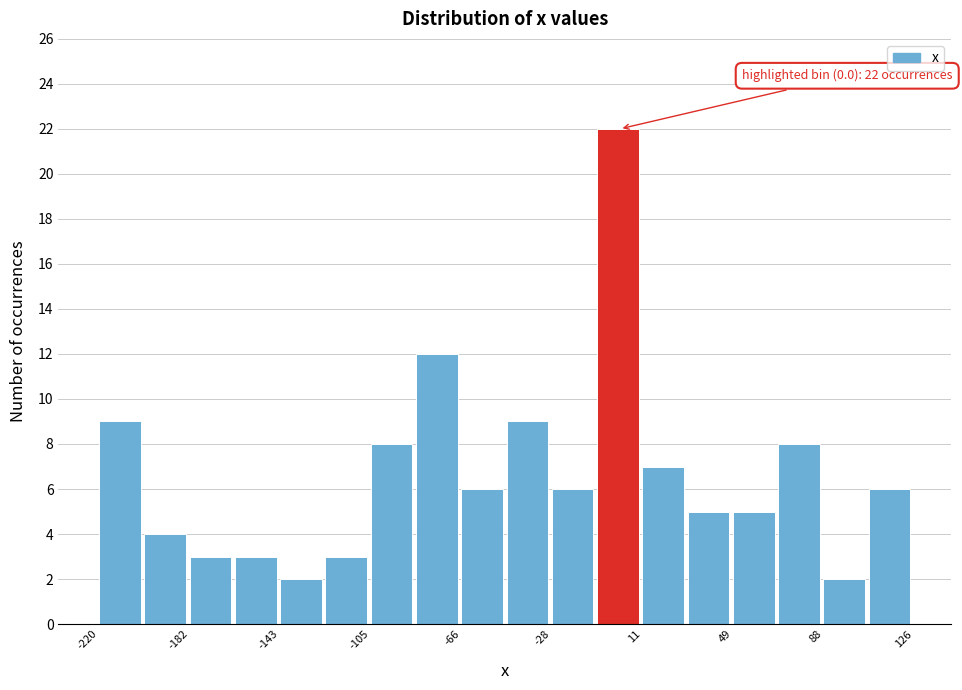

Around what value on the x-axis is the tallest bar? Give the approximate position of its centre, as read against the axis.

0